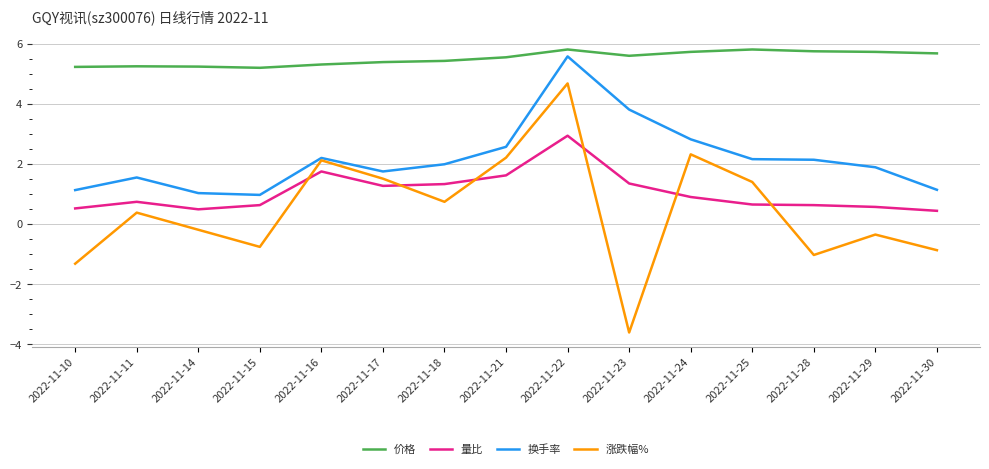

Is it true that 换手率 equals 5.9 at 2022-11-23?

False